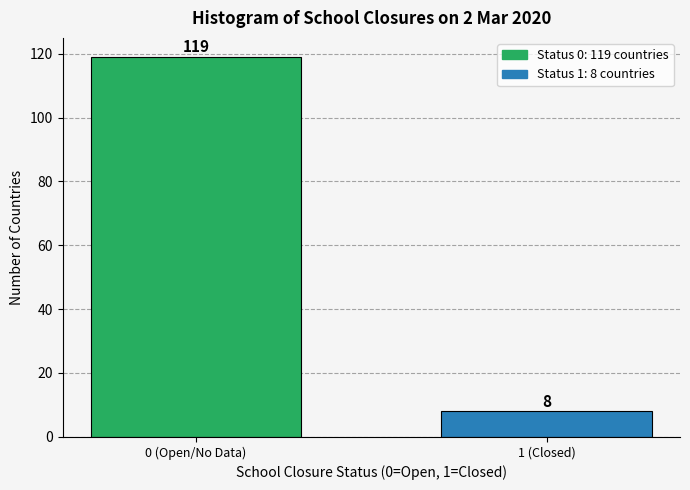

Reading left to right, what are all the values shown in this chart?

119	8